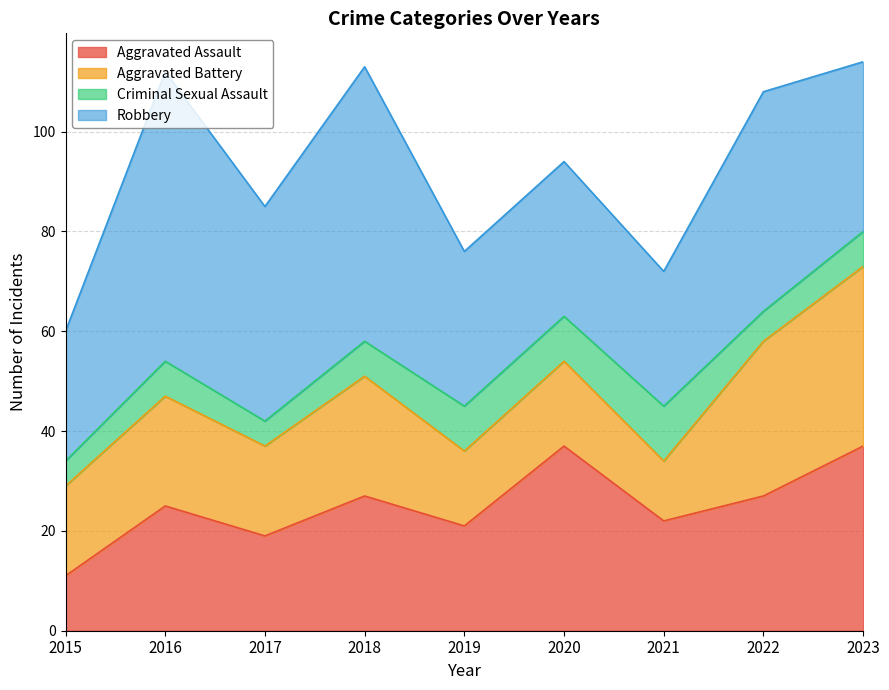

Reading left to right, transcribe all the data shown in this chart.

Aggravated Assault: 2015=11	2016=25	2017=19	2018=27	2019=21	2020=37	2021=22	2022=27	2023=37
Aggravated Battery: 2015=18	2016=22	2017=18	2018=24	2019=15	2020=17	2021=12	2022=31	2023=36
Criminal Sexual Assault: 2015=5	2016=7	2017=5	2018=7	2019=9	2020=9	2021=11	2022=6	2023=7
Robbery: 2015=26	2016=58	2017=43	2018=55	2019=31	2020=31	2021=27	2022=44	2023=34